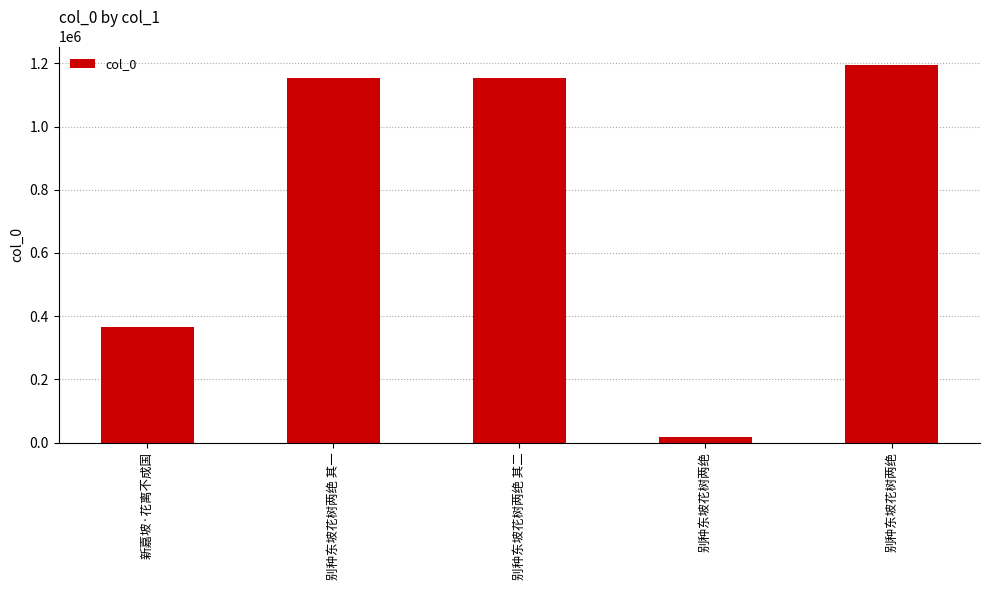

Is it true that the value at 新嘉坡·花离不成国 is 365825?

True